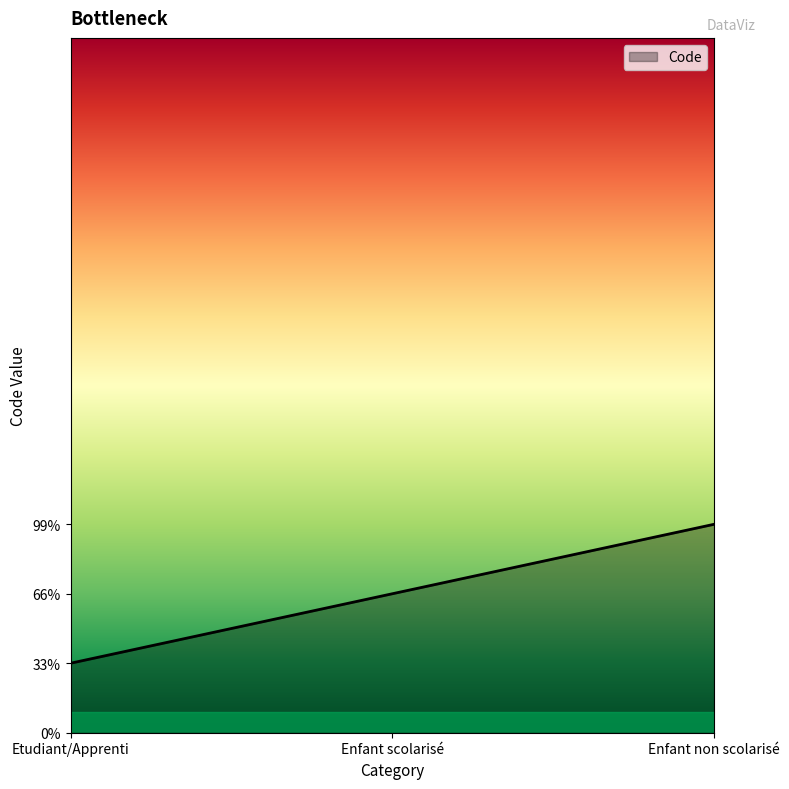

What is the label of the 2nd point from the left?

Enfant scolarisé